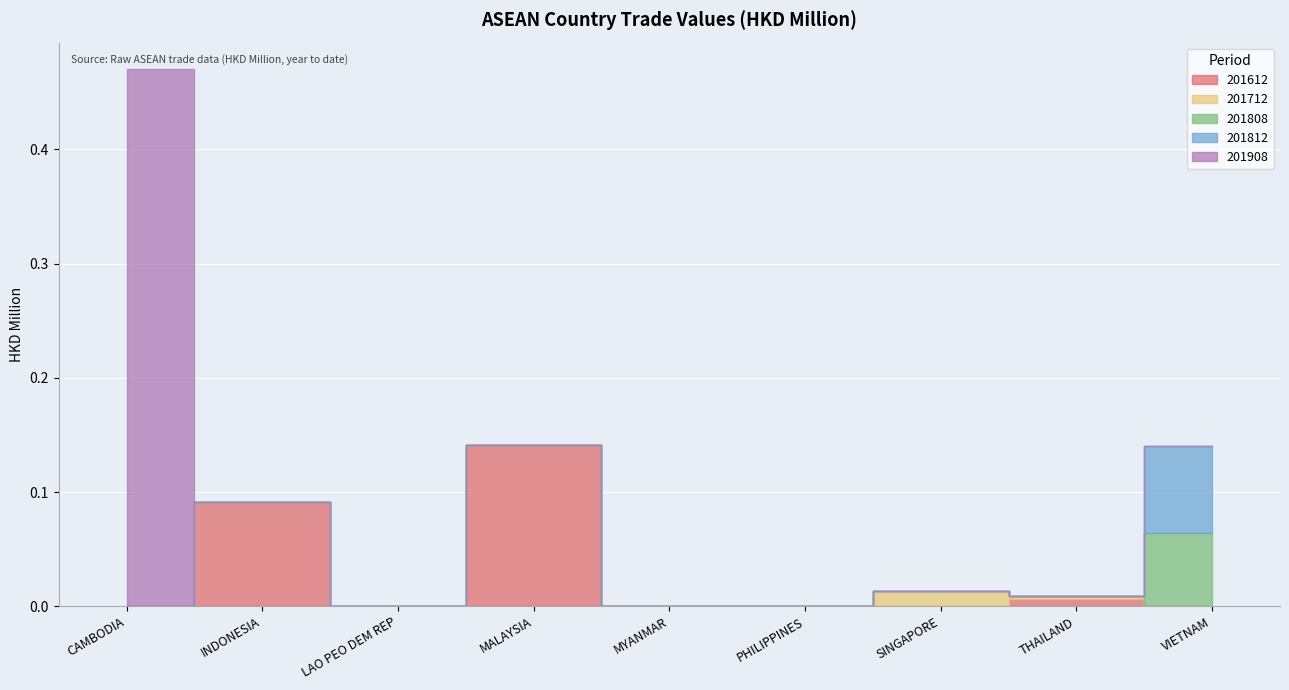

Reading right to left, list all the values displayed in this chart.

201612: 0.0	0.0	0.0	0.0	0.0	0.1	0.0	0.1	0.0
201712: 0.0	0.0	0.0	0.0	0.0	0.0	0.0	0.0	0.0
201808: 0.1	0.0	0.0	0.0	0.0	0.0	0.0	0.0	0.0
201812: 0.1	0.0	0.0	0.0	0.0	0.0	0.0	0.0	0.0
201908: 0.0	0.0	0.0	0.0	0.0	0.0	0.0	0.0	0.5